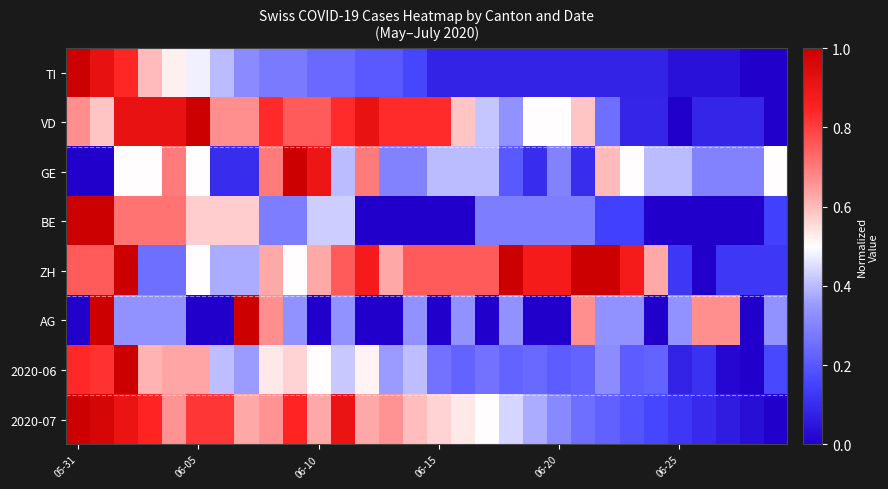

Count the number of data series in this chart.

8